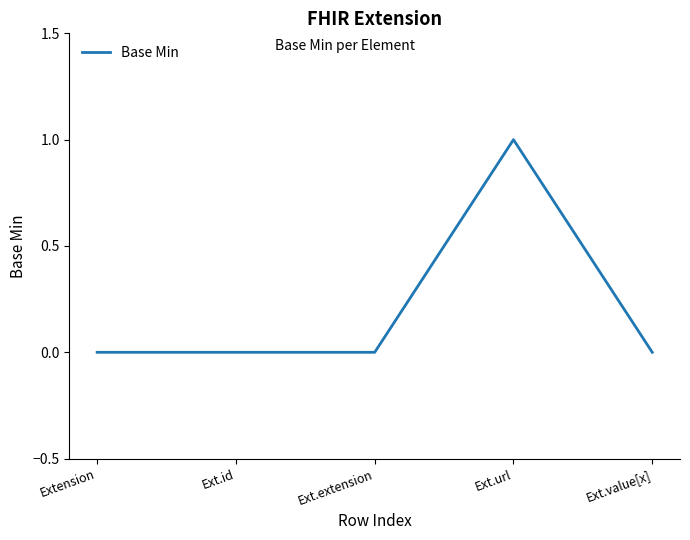

True or false: there are more than 0 points higher than both neighbors.

True